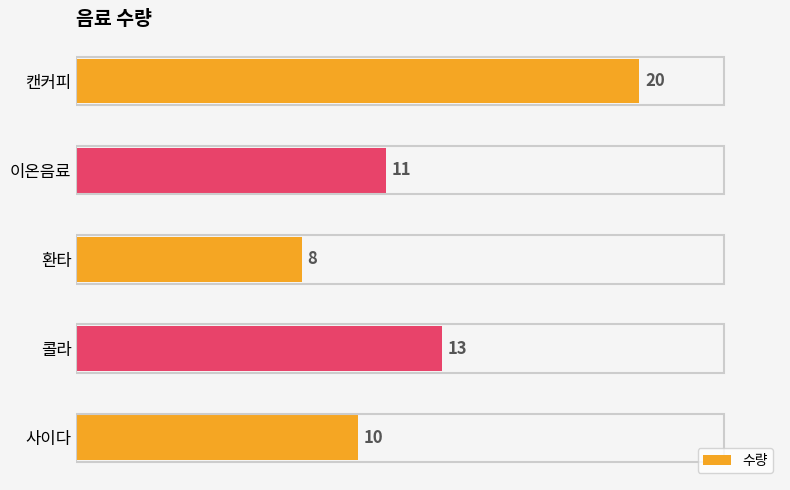

List the labels in order of value, smallest first.

환타, 사이다, 이온음료, 콜라, 캔커피